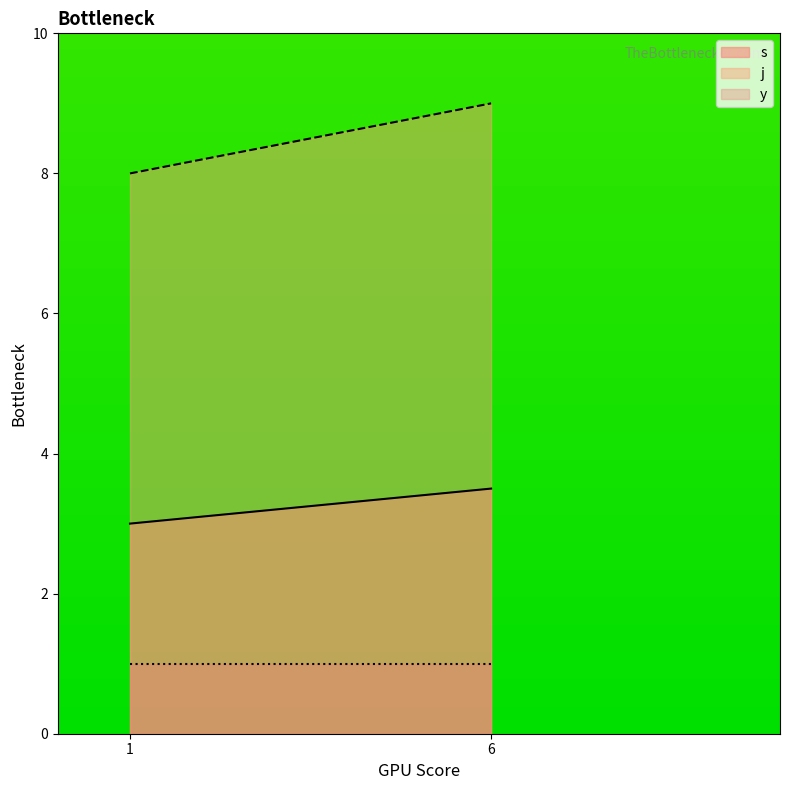

How many series are shown in this chart?

3